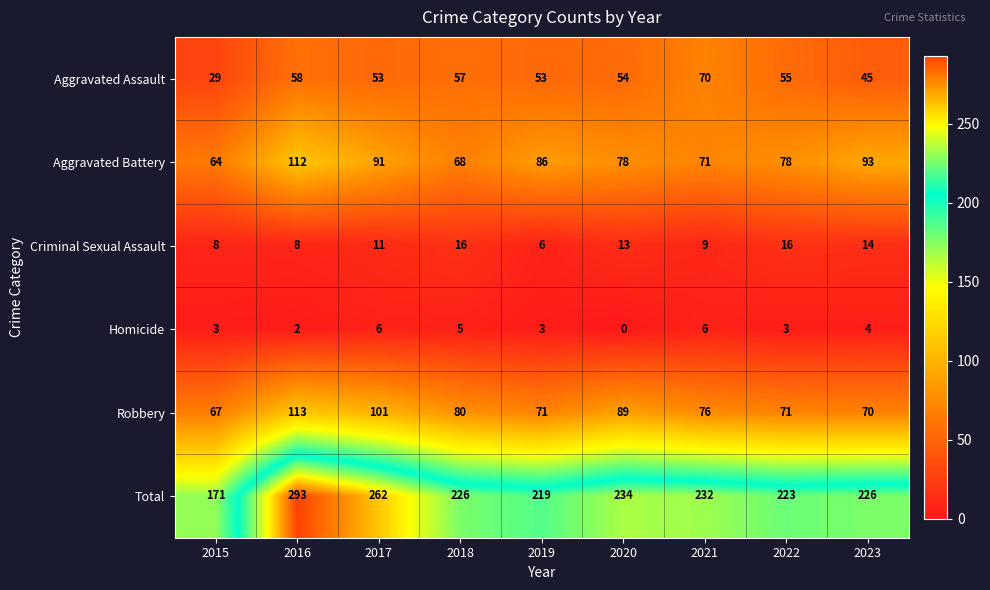

Which series changed the most between 2017 and 2022?

Total